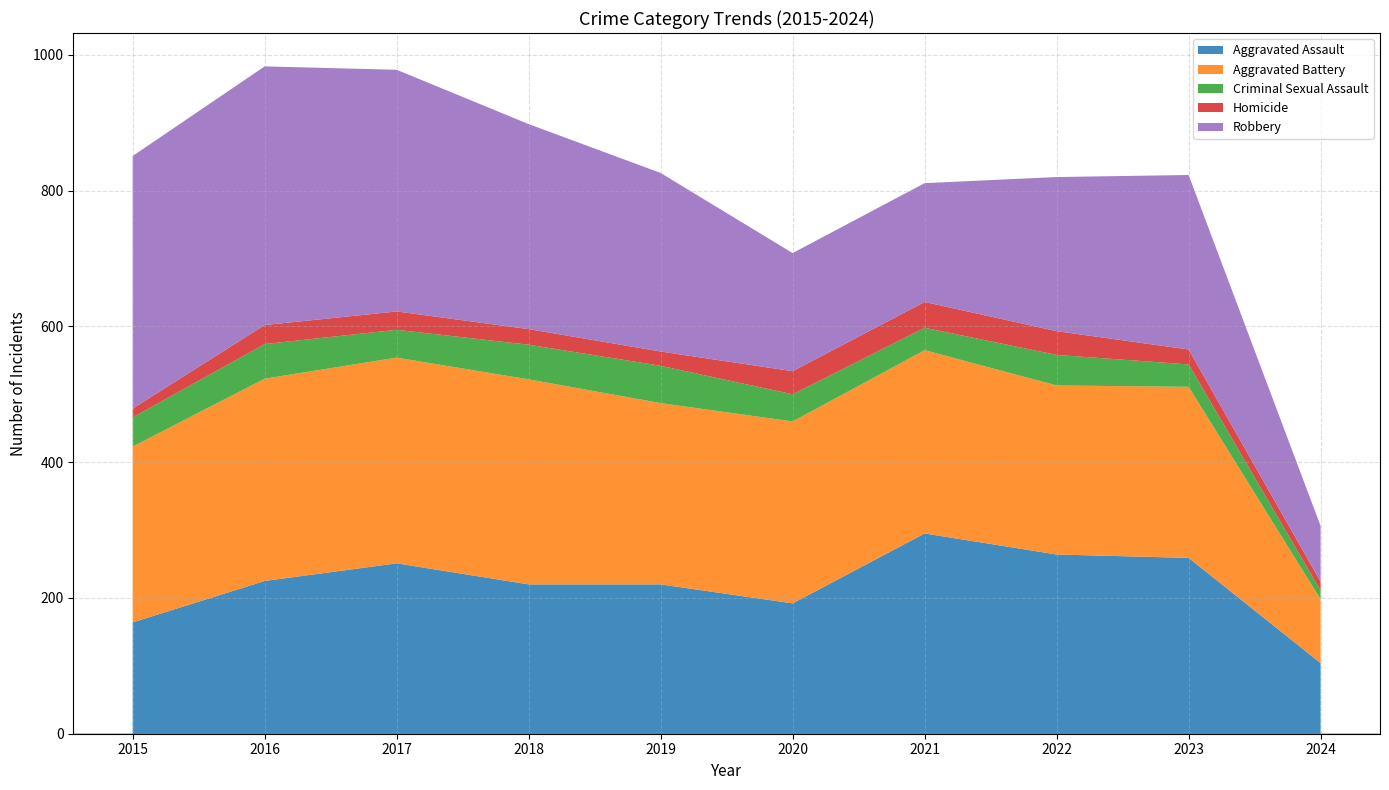

Reading right to left, transcribe all the data shown in this chart.

Aggravated Assault: 104	259	264	295	192	220	220	251	225	164
Aggravated Battery: 94	252	249	270	268	267	302	303	298	259
Criminal Sexual Assault: 13	33	45	33	40	55	51	41	51	43
Homicide: 13	22	35	38	34	21	23	27	28	13
Robbery: 82	257	227	175	174	263	302	356	381	372